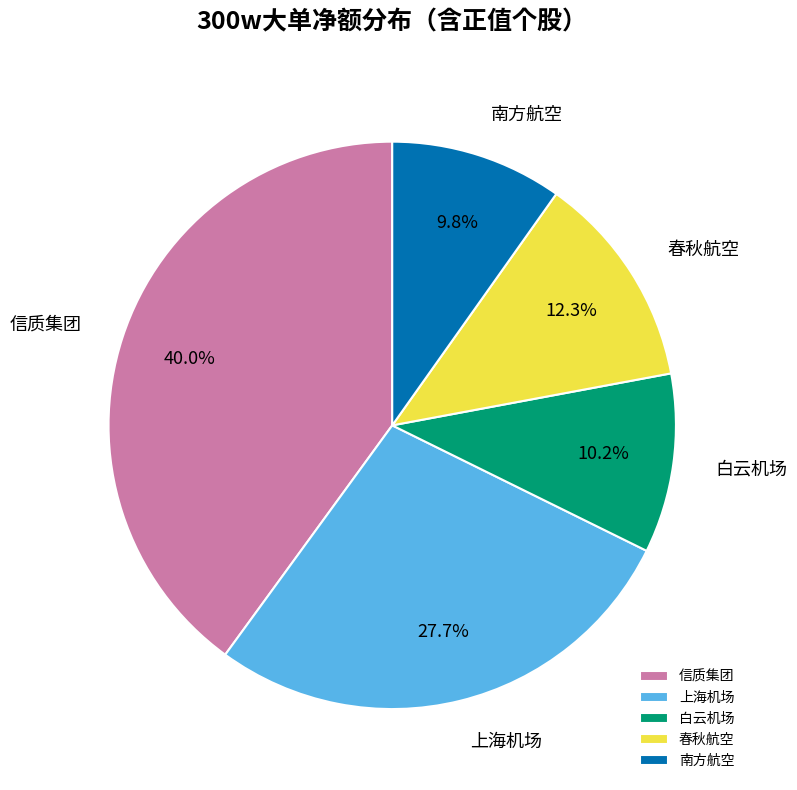

How many slices are in this pie chart?

5